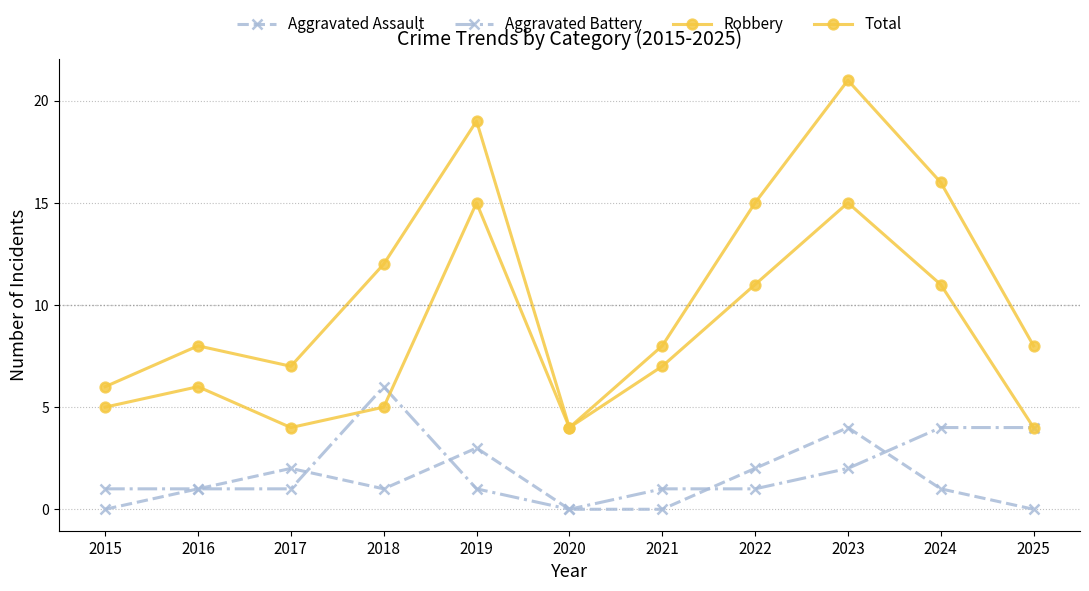

At how many categories does at least one series exceed 16?

2